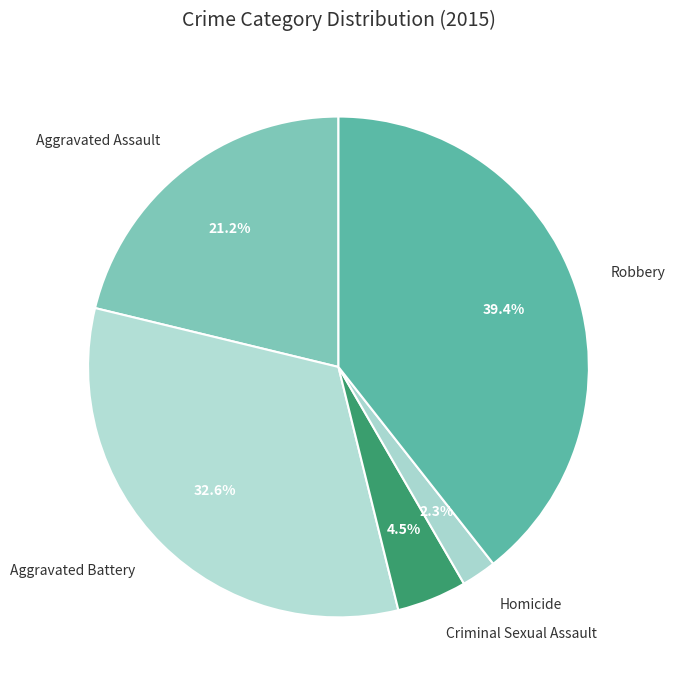

What is the largest slice in the pie chart?

Robbery